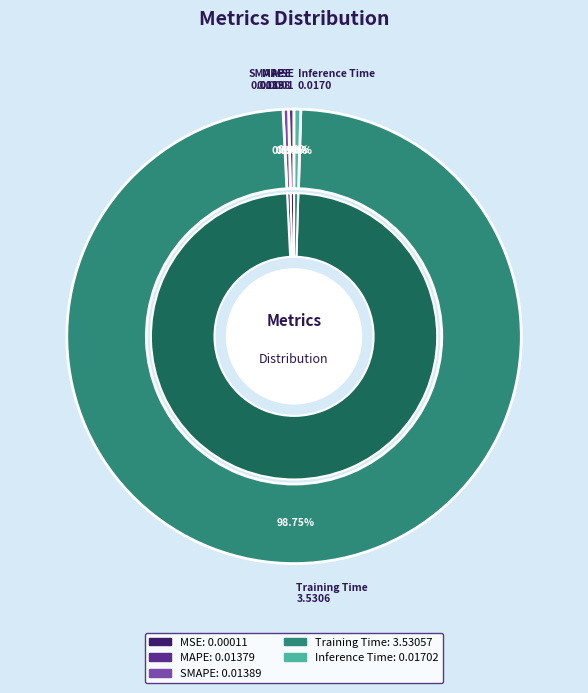

Is it true that MSE is 1% of the pie?

False